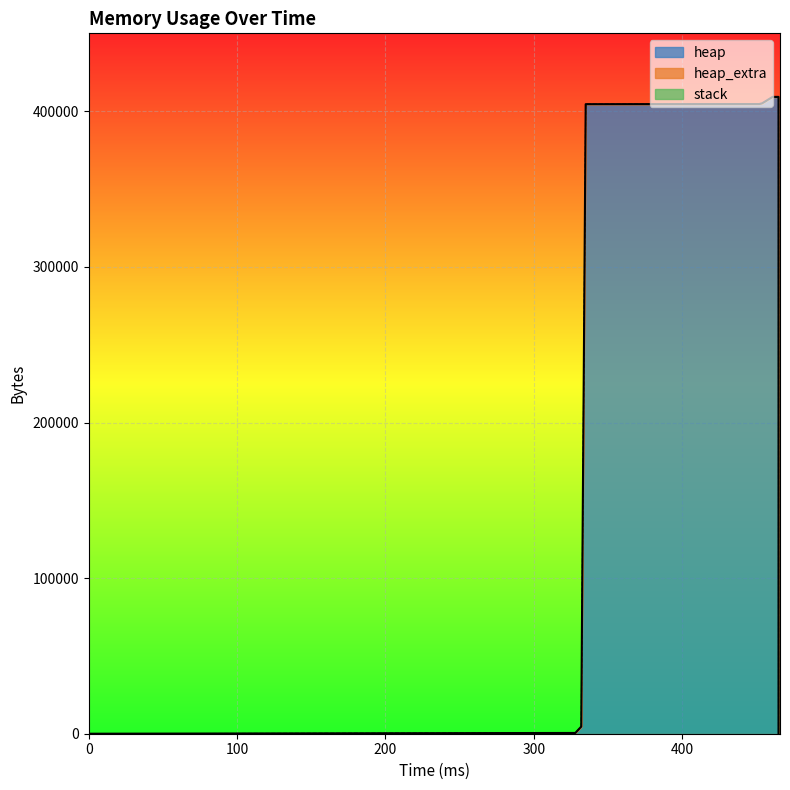

What are all the series names shown in the legend?

heap, heap_extra, stack